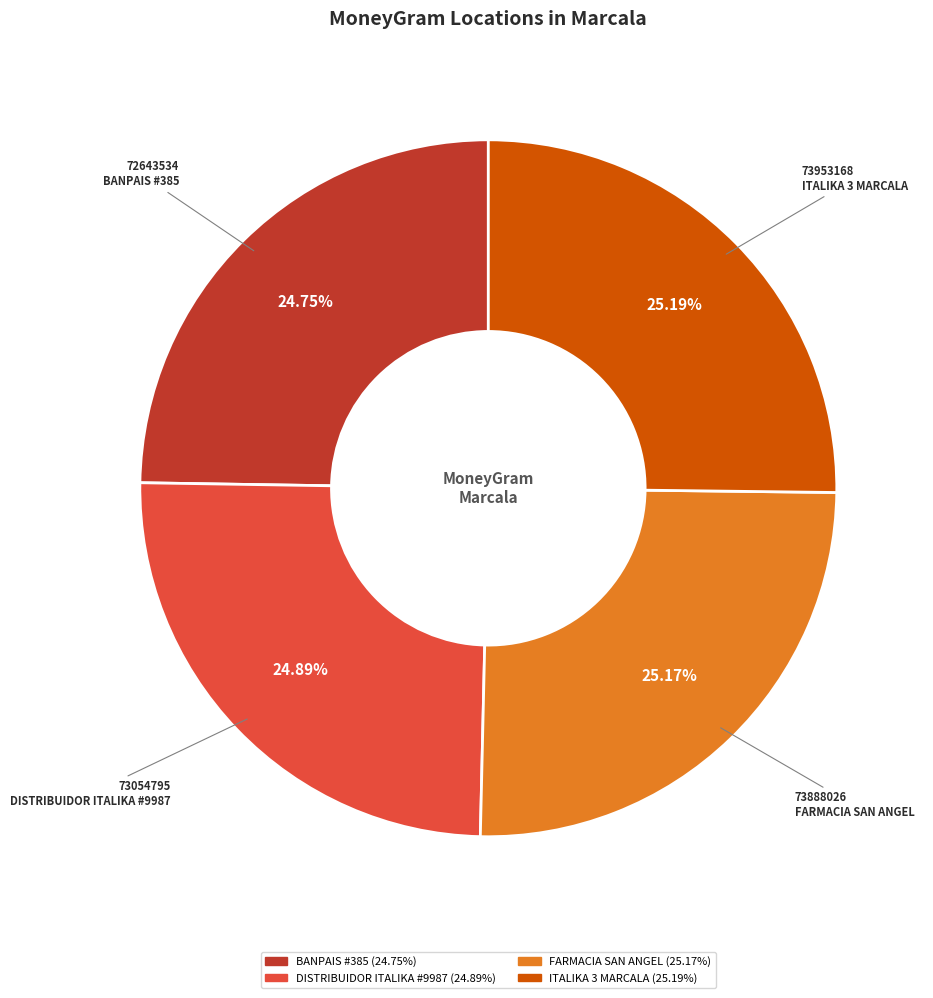

How many segments does this pie chart have?

4